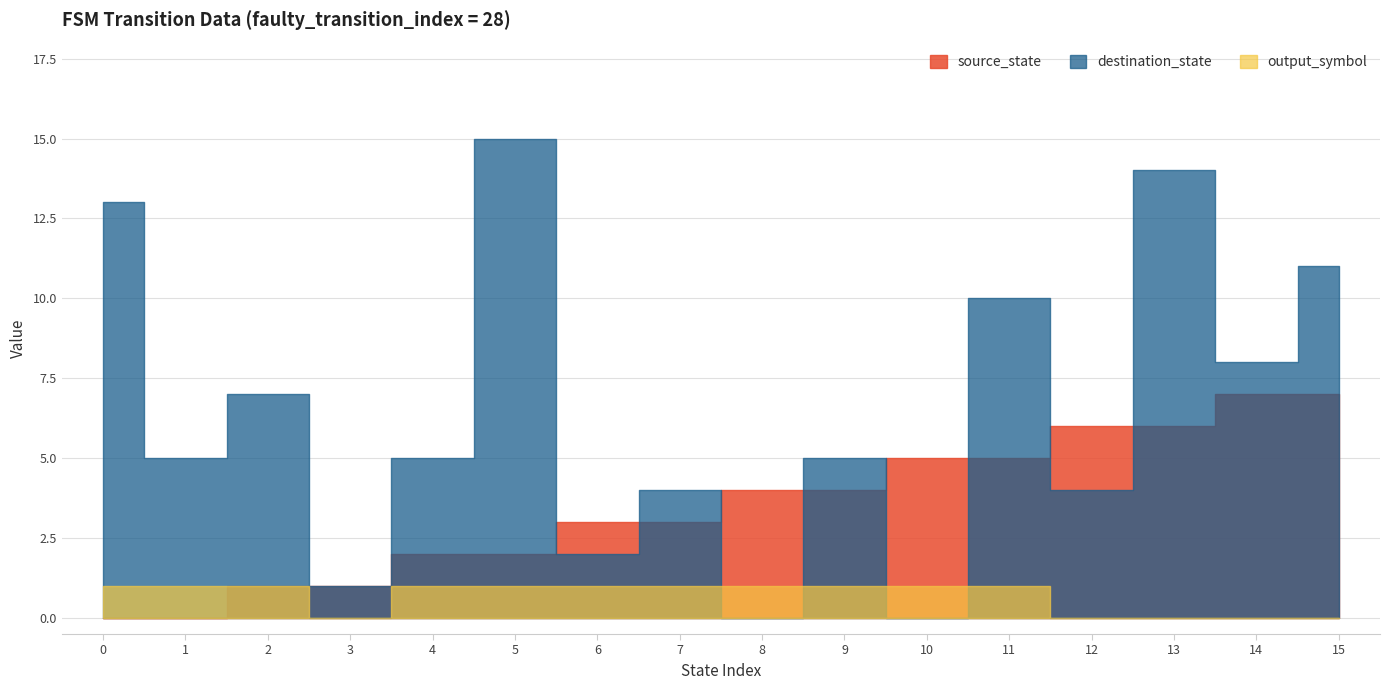

What are all the series names shown in the legend?

source_state, destination_state, output_symbol